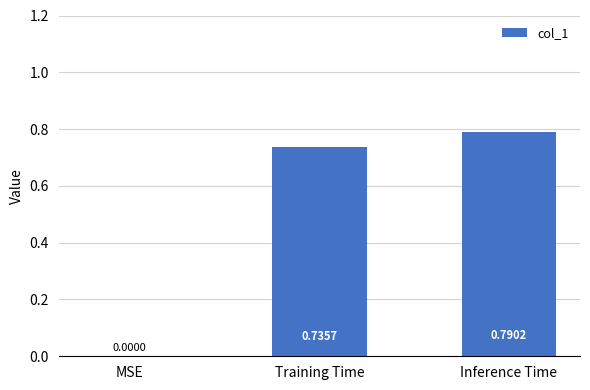

Which has a higher value, Inference Time or Training Time?

Inference Time